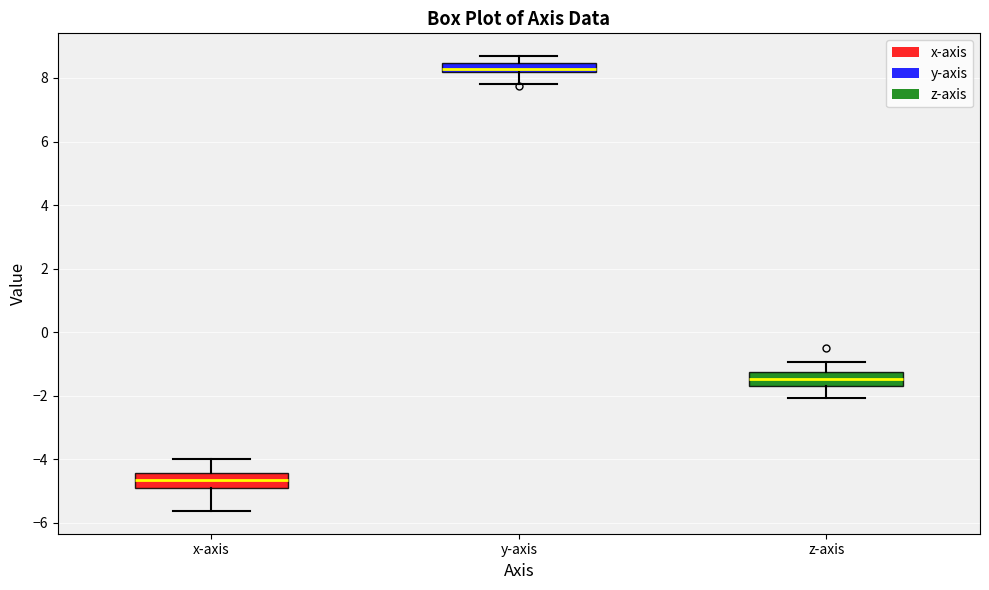

Which box has the lowest median line?

x-axis